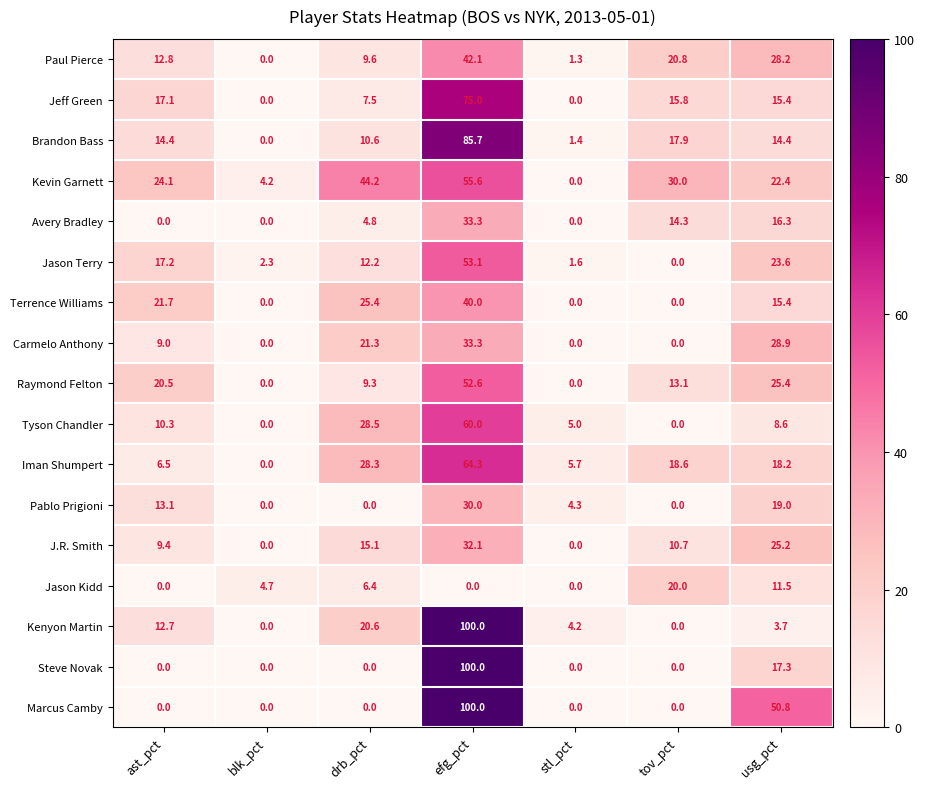

Between blk_pct and drb_pct, which series saw the biggest shift?

Kevin Garnett